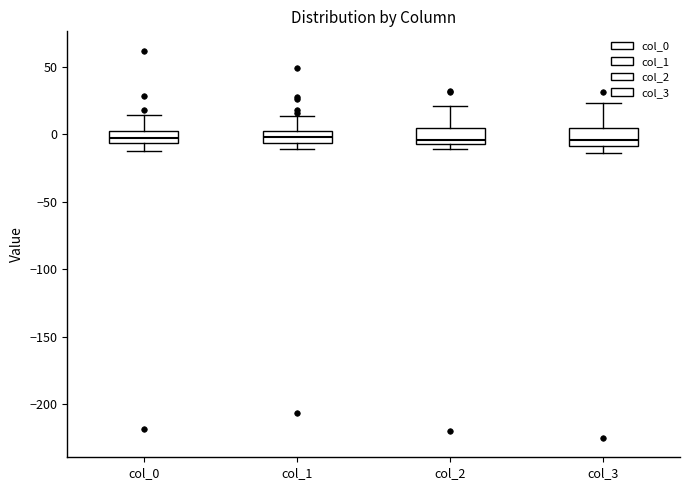

Reading left to right, transcribe this box plot: for each box, give where its median line is, the range the box spans, and where its two whiskers end, as read against the y-axis. The values are not printed on the chart, so give them approximately, as read against the axis.

col_0: median -5 (inside the box), box -5 to 5, whiskers -10 to 15
col_1: median 0 (inside the box), box -5 to 0, whiskers -10 to 15
col_2: median -5 (just above the box's lower edge), box -5 to 5, whiskers -10 to 20
col_3: median -5, box -10 to 5, whiskers -15 to 25